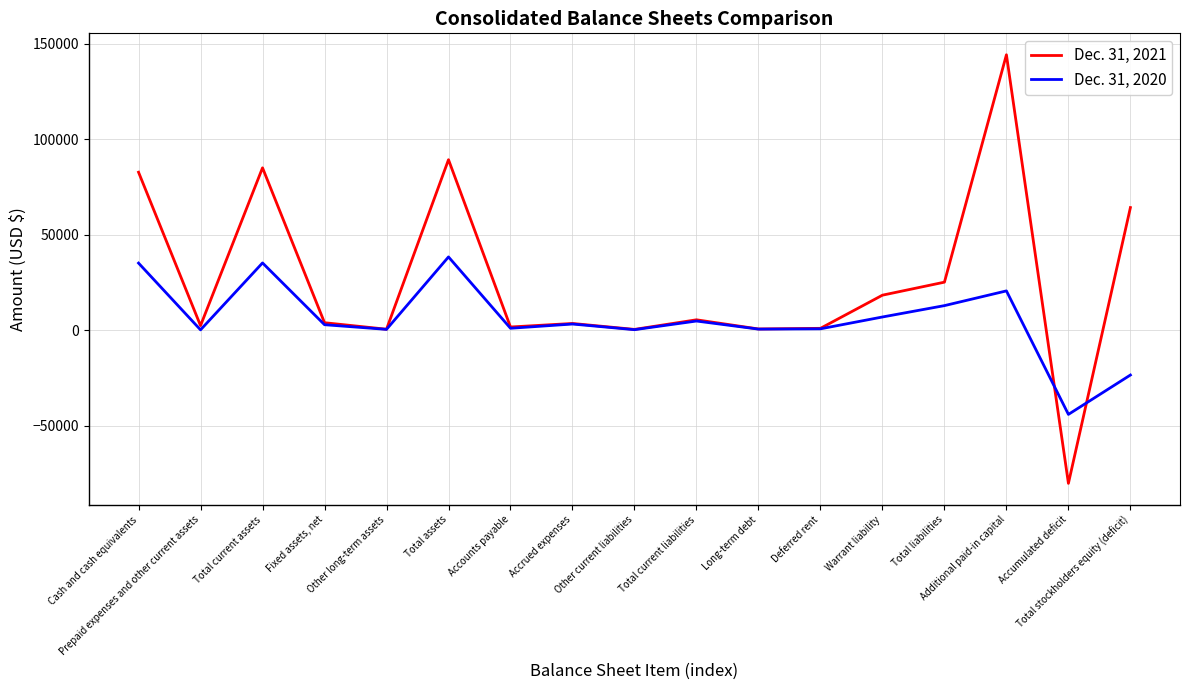

At which label does Dec. 31, 2020 reach its minimum?

Accumulated deficit